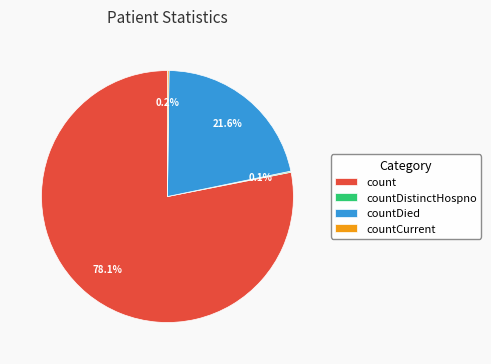

What percentage is NOT represented by count?

21.9%